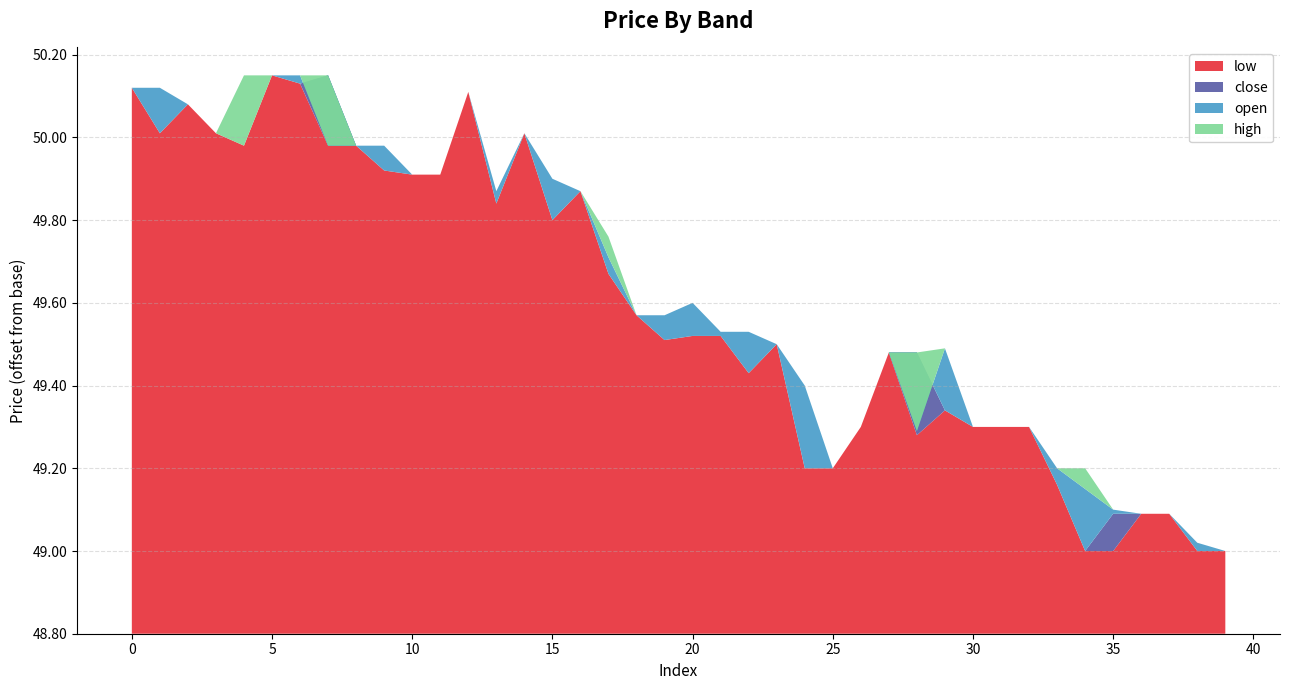

Reading left to right, extract all data points from this chart.

open: 50.1	50.1	50.1	50.0	50.0	50.1	50.1	50.0	50.0	50.0	49.9	49.9	50.1	49.9	50.0	49.9	49.9	49.7	49.6	49.6	49.6	49.5	49.5	49.5	49.4	49.2	49.3	49.5	49.3	49.5	49.3	49.3	49.3	49.2	49.1	49.1	49.1	49.1	49.0	49.0
close: 50.1	50.0	50.1	50.0	50.0	50.1	50.1	50.1	50.0	49.9	49.9	49.9	50.1	49.8	50.0	49.8	49.9	49.7	49.6	49.5	49.5	49.5	49.4	49.5	49.2	49.2	49.3	49.5	49.5	49.3	49.3	49.3	49.3	49.2	49.0	49.1	49.1	49.1	49.0	49.0
high: 50.1	50.1	50.1	50.0	50.1	50.1	50.1	50.1	50.0	50.0	49.9	49.9	50.1	49.9	50.0	49.9	49.9	49.8	49.6	49.6	49.6	49.5	49.5	49.5	49.4	49.2	49.3	49.5	49.5	49.5	49.3	49.3	49.3	49.2	49.2	49.1	49.1	49.1	49.0	49.0
low: 50.1	50.0	50.1	50.0	50.0	50.1	50.1	50.0	50.0	49.9	49.9	49.9	50.1	49.8	50.0	49.8	49.9	49.7	49.6	49.5	49.5	49.5	49.4	49.5	49.2	49.2	49.3	49.5	49.3	49.3	49.3	49.3	49.3	49.2	49.0	49.0	49.1	49.1	49.0	49.0